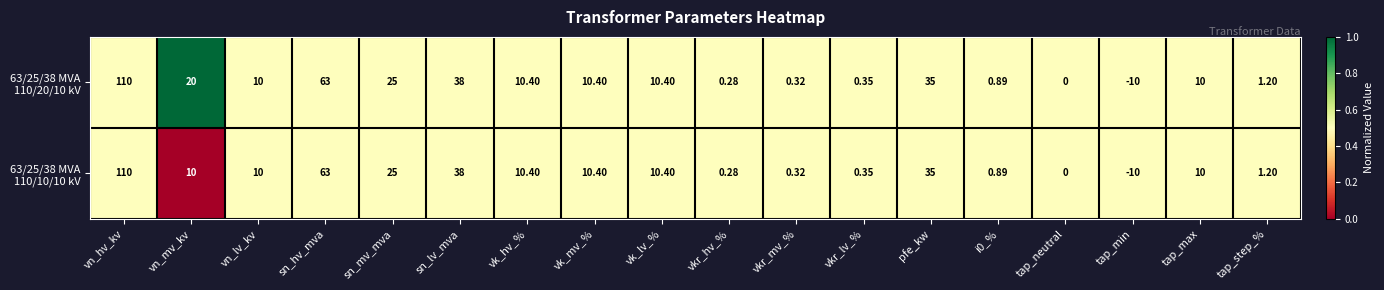

At which category is the sum across all series the highest?

vn_hv_kv